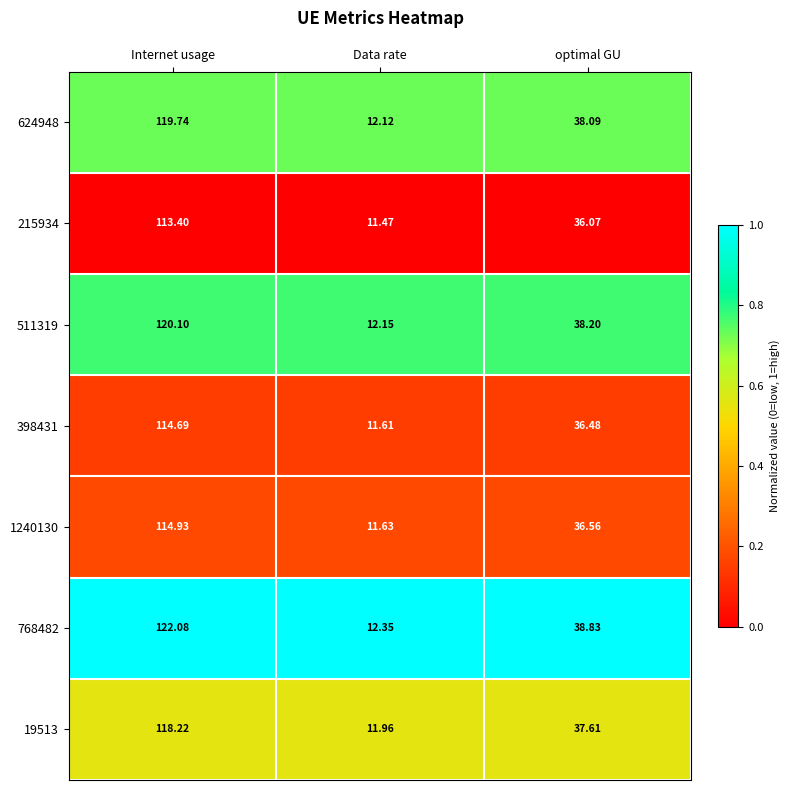

Which series has the largest total across all categories?

768482